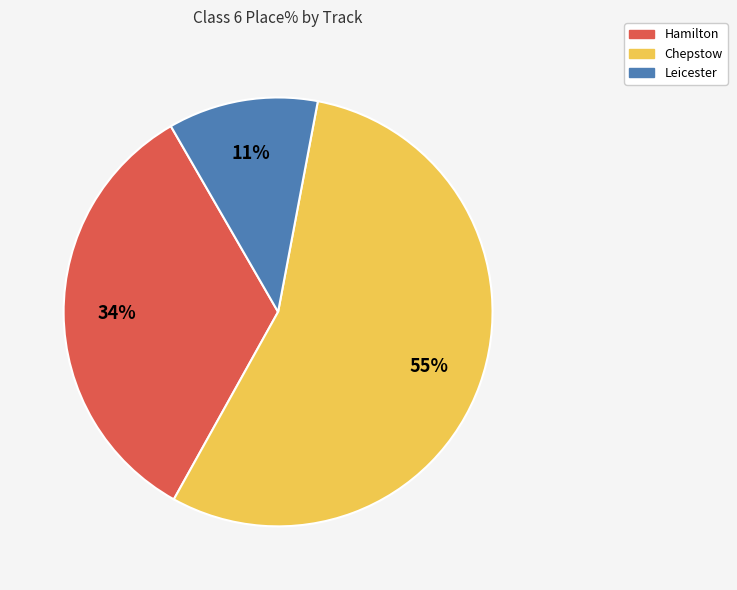

Does any single category account for the majority?

Yes